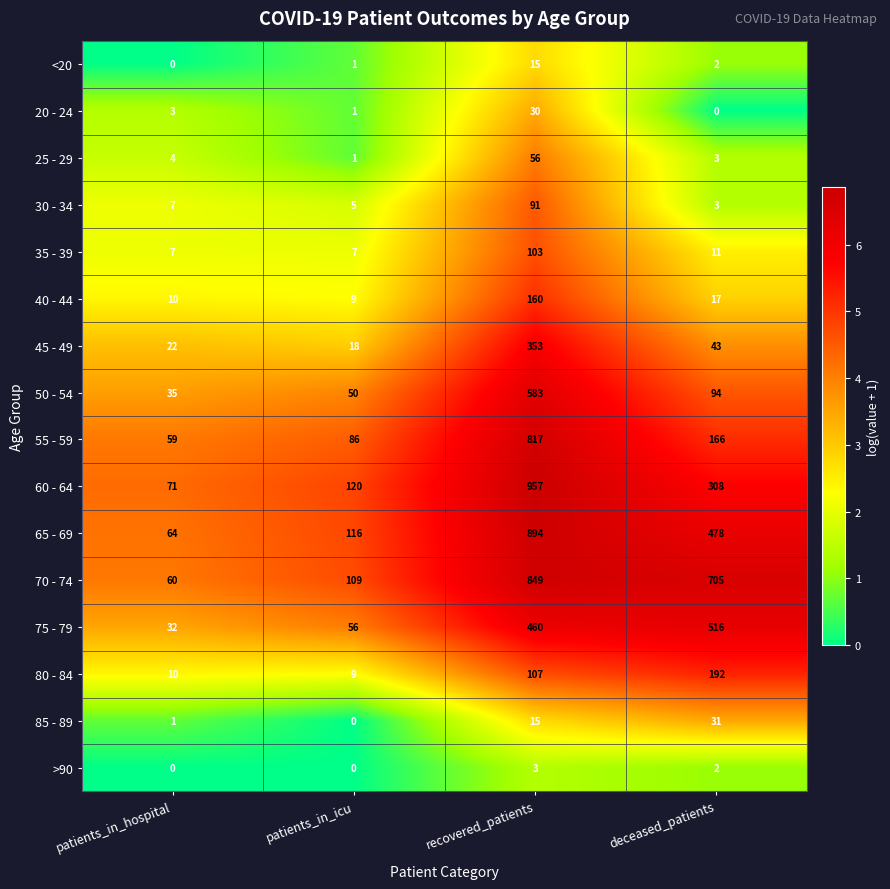

True or false: 45 - 49 has a value of 24 at patients_in_icu.

False